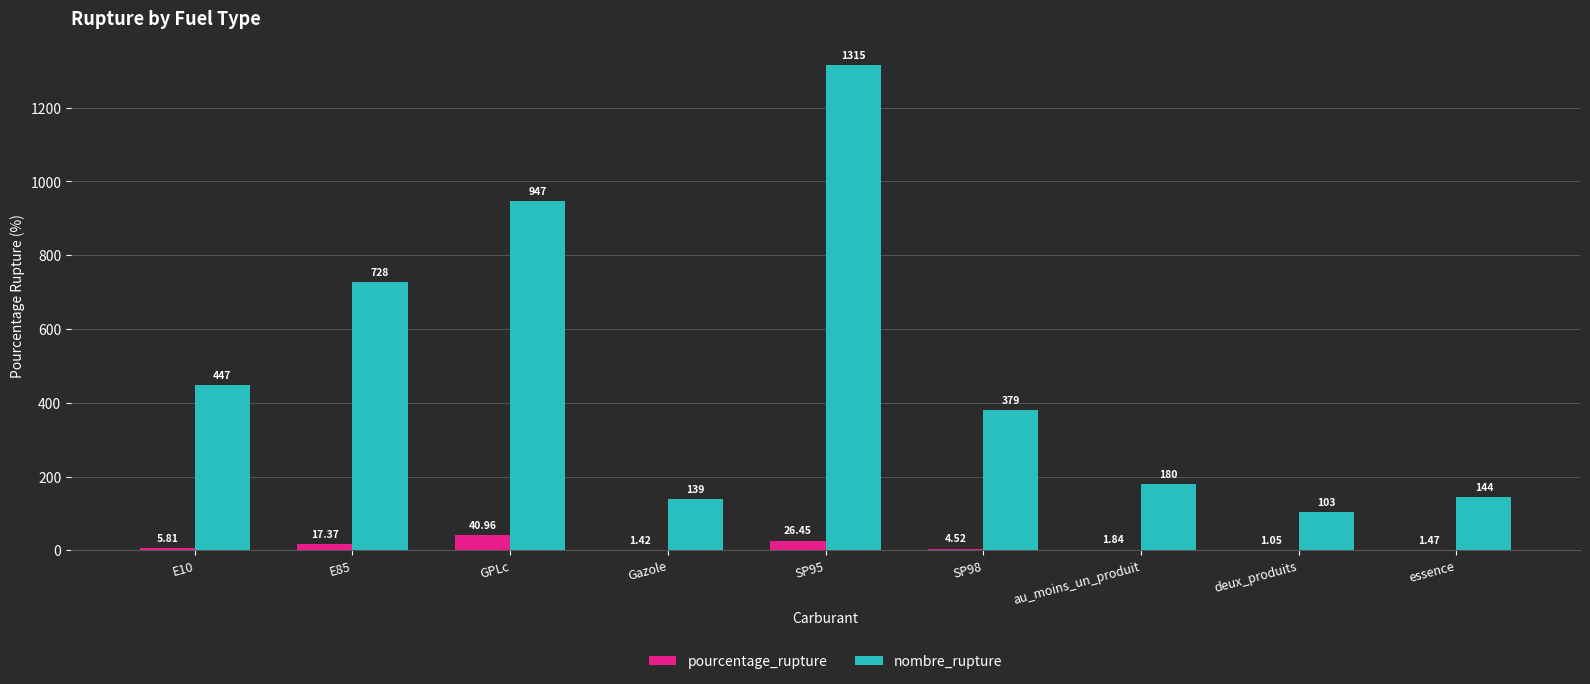

How many groups of bars are there?

9